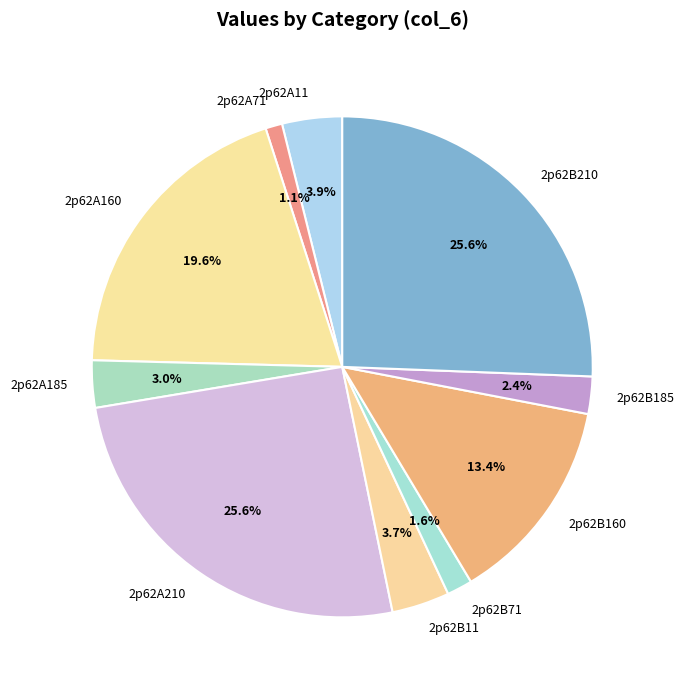

To the nearest percent, what is the difference between the largest and smallest slice percentages?

25%